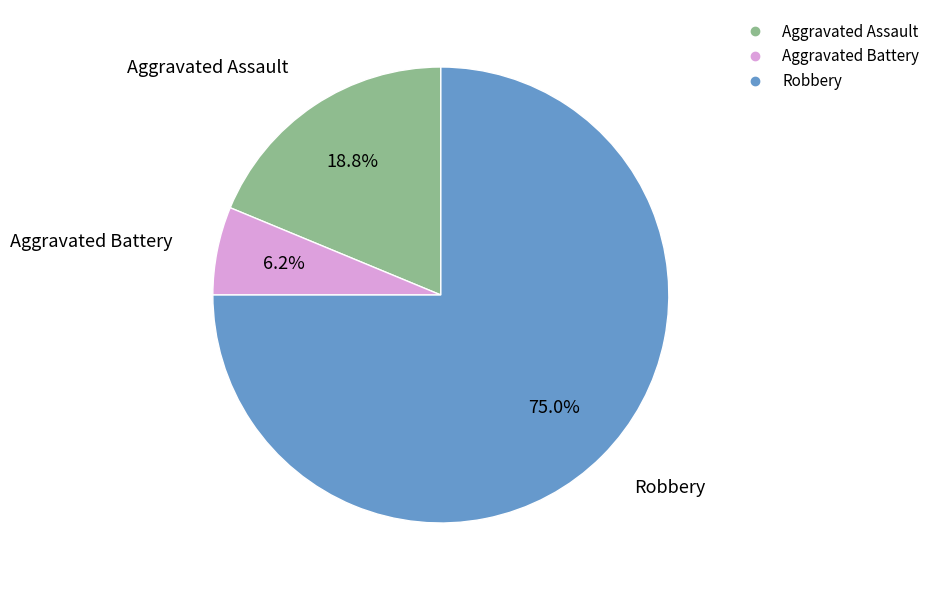

To the nearest percent, what portion does Aggravated Battery represent?

6%